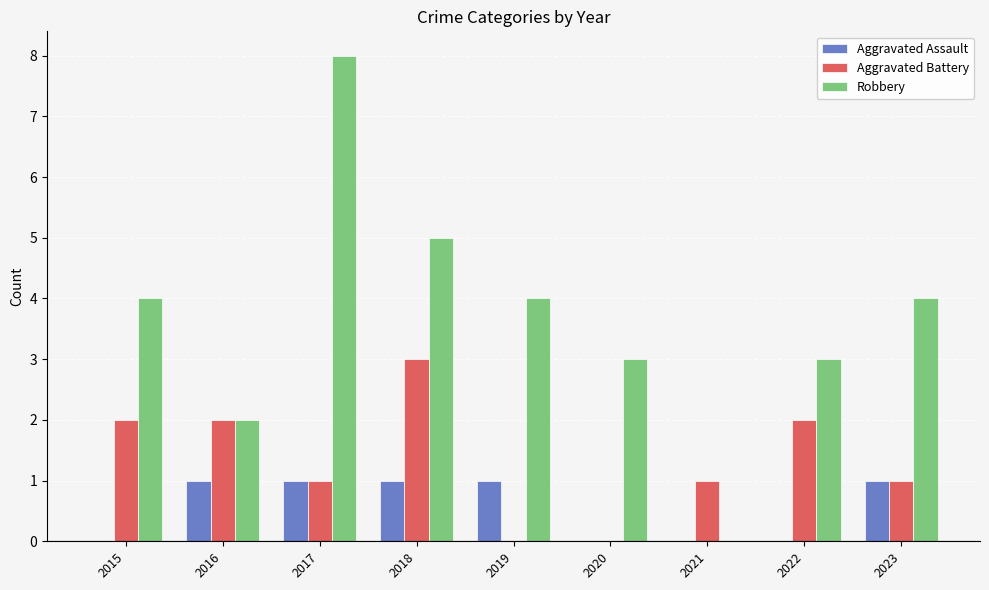

What value does the Robbery series have at 2015?

4